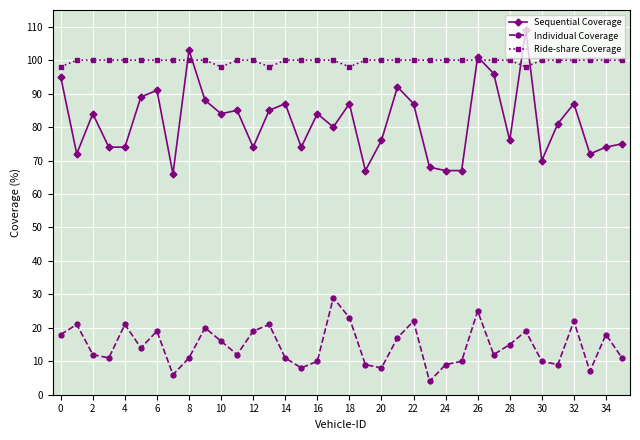

Reading right to left, extract all data points from this chart.

Sequential Coverage: 75	74	72	87	81	70	109	76	96	101	67	67	68	87	92	76	67	87	80	84	74	87	85	74	85	84	88	103	66	91	89	74	74	84	72	95
Individual Coverage: 11	18	7	22	9	10	19	15	12	25	10	9	4	22	17	8	9	23	29	10	8	11	21	19	12	16	20	11	6	19	14	21	11	12	21	18
Ride-share Coverage: 100	100	100	100	100	100	98	100	100	100	100	100	100	100	100	100	100	98	100	100	100	100	98	100	100	98	100	100	100	100	100	100	100	100	100	98